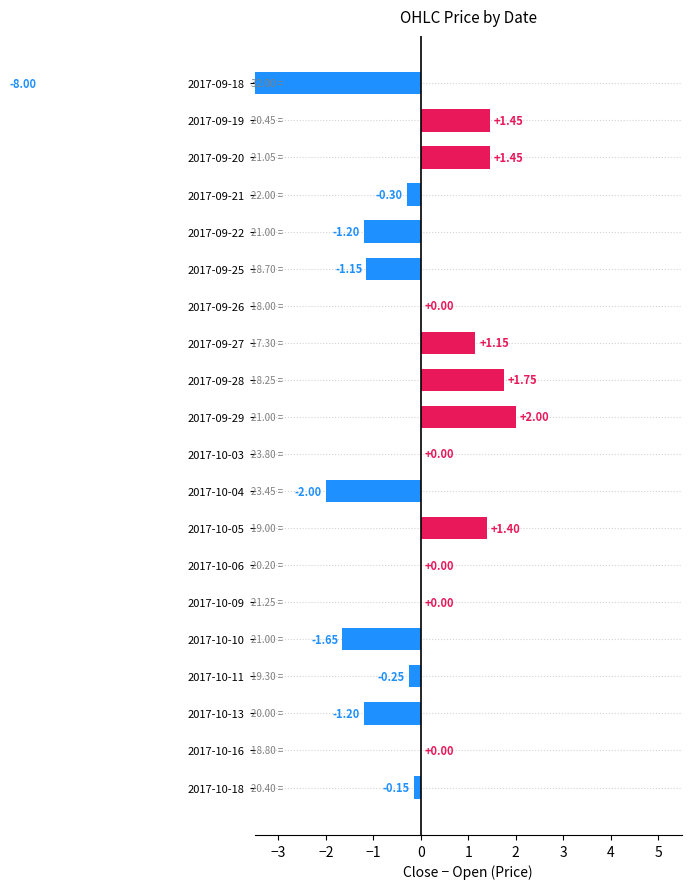

What is the sum of the values at 2017-10-11 and 2017-09-18?

-8.2